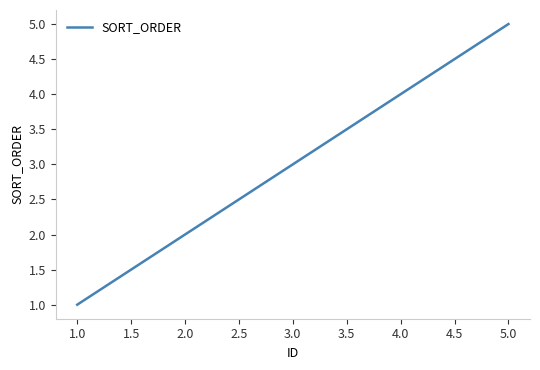

What is the greatest value displayed?

5